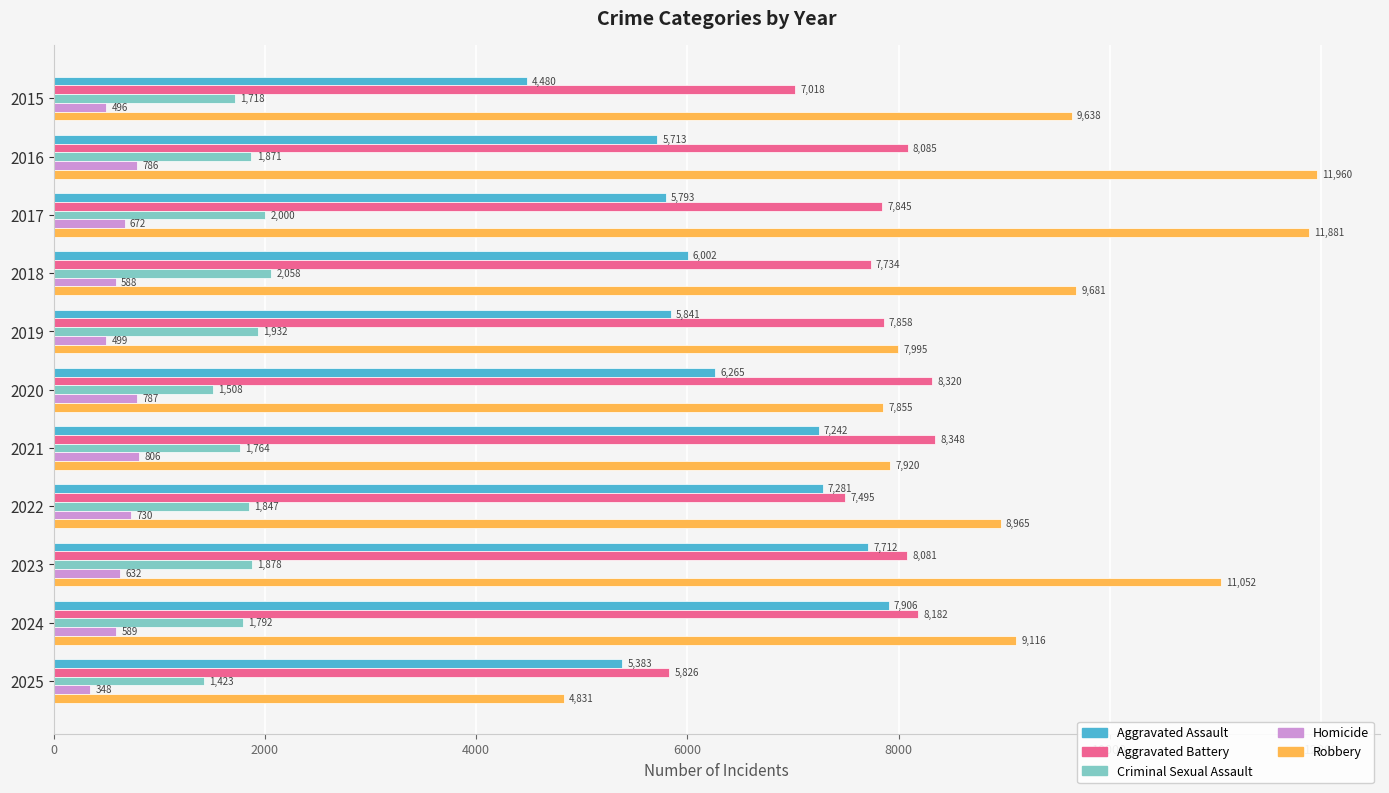

Rank the categories by Criminal Sexual Assault value from lowest to highest.

2025, 2020, 2015, 2021, 2024, 2022, 2016, 2023, 2019, 2017, 2018